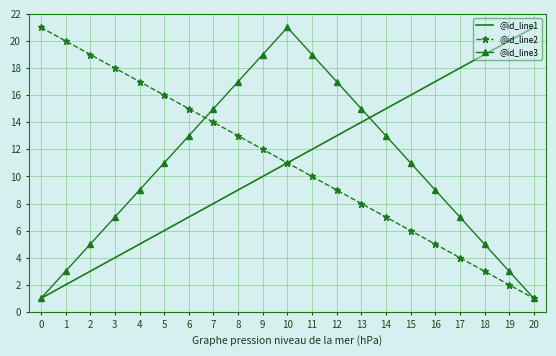

At 12, list the series in order from smallest to largest.

@id_line2, @id_line1, @id_line3